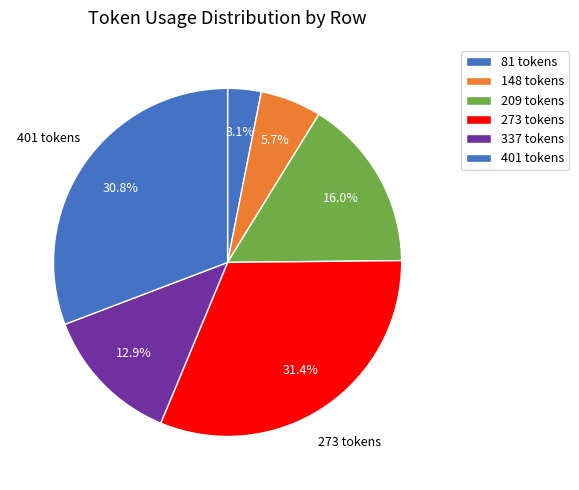

How many segments does this pie chart have?

6